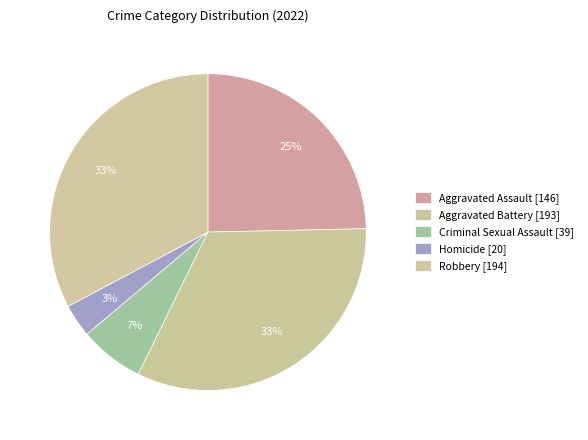

To the nearest percent, what is the combined percentage of Robbery and Aggravated Assault?

57%